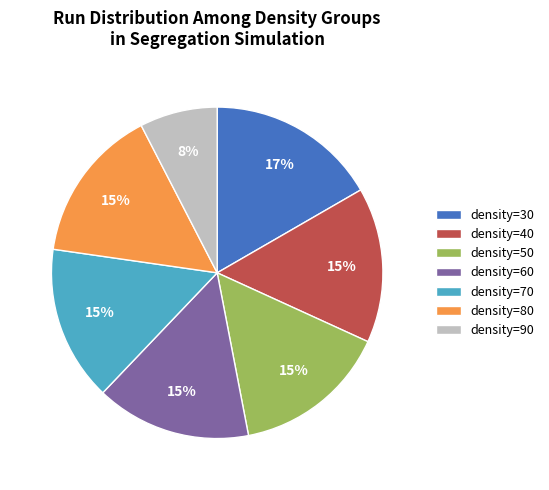

Do density=30 and density=60 together represent more than half of the pie?

No